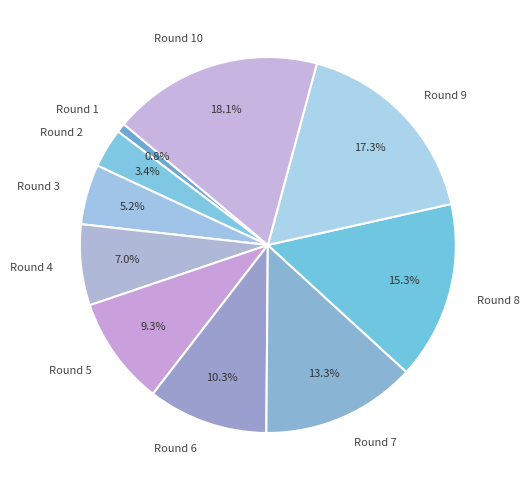

What is the ratio of the value at Round 6 to the value at Round 1?

13.0